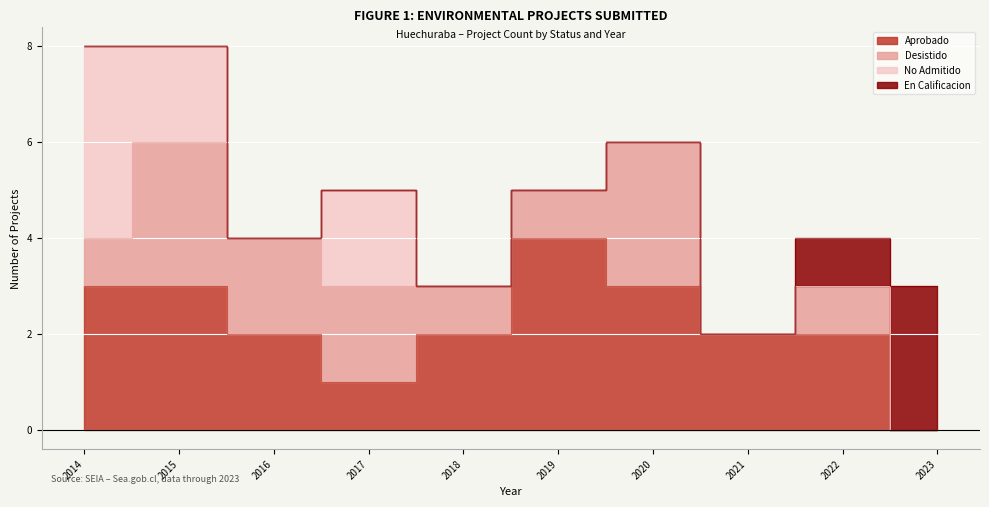

Which category has the lowest value in the Aprobado series?

2023